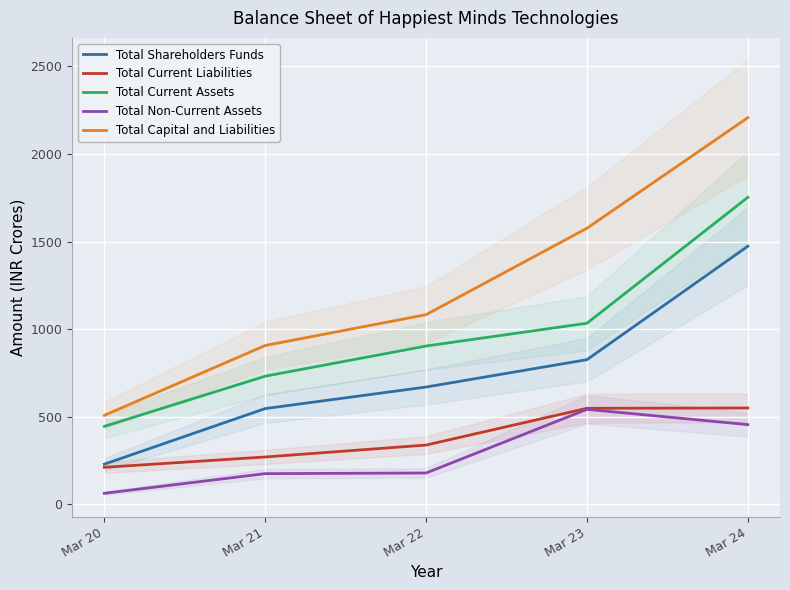

Between Mar 20 and Mar 24, which series saw the biggest shift?

Total Capital and Liabilities